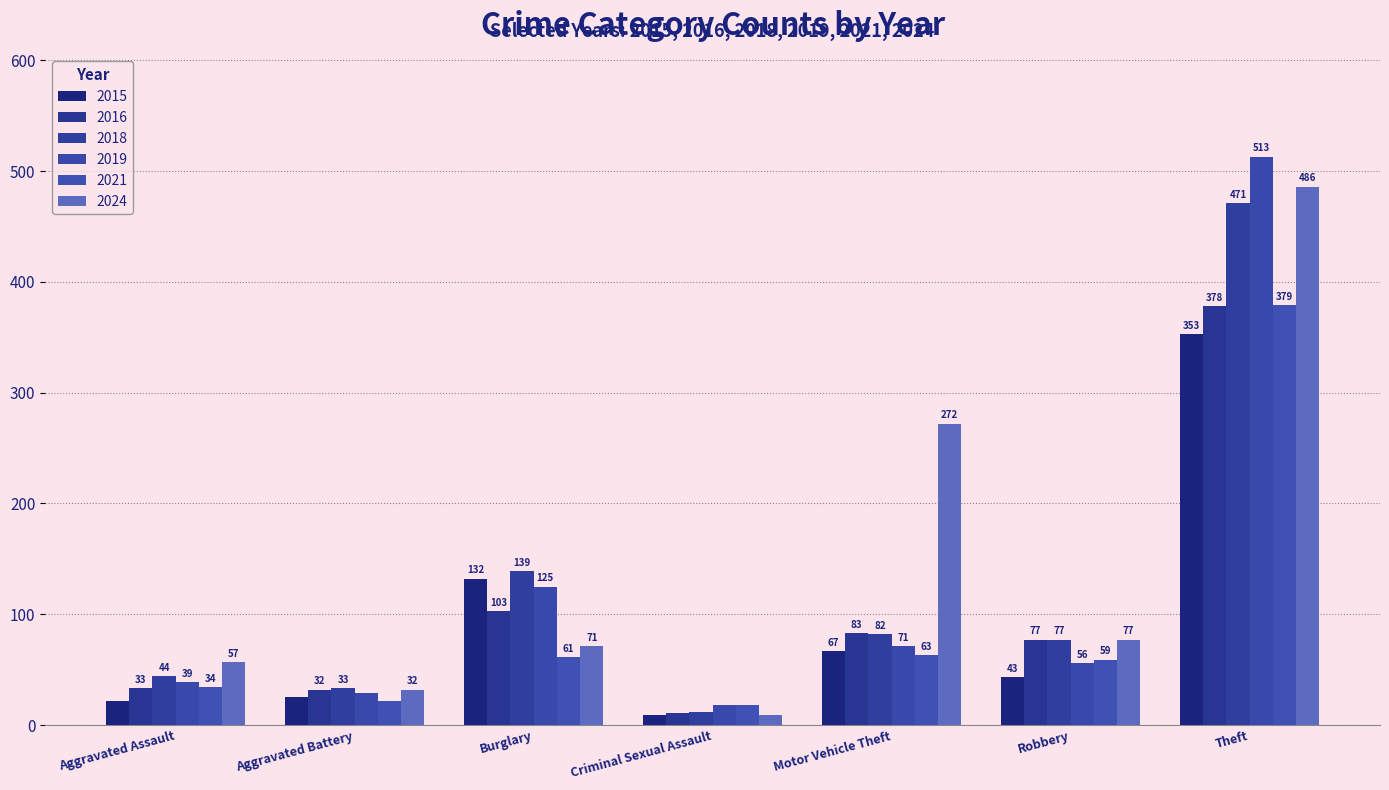

Reading left to right, list all the values displayed in this chart.

2015: 22	25	132	9	67	43	353
2016: 33	32	103	11	83	77	378
2018: 44	33	139	12	82	77	471
2019: 39	29	125	18	71	56	513
2021: 34	22	61	18	63	59	379
2024: 57	32	71	9	272	77	486